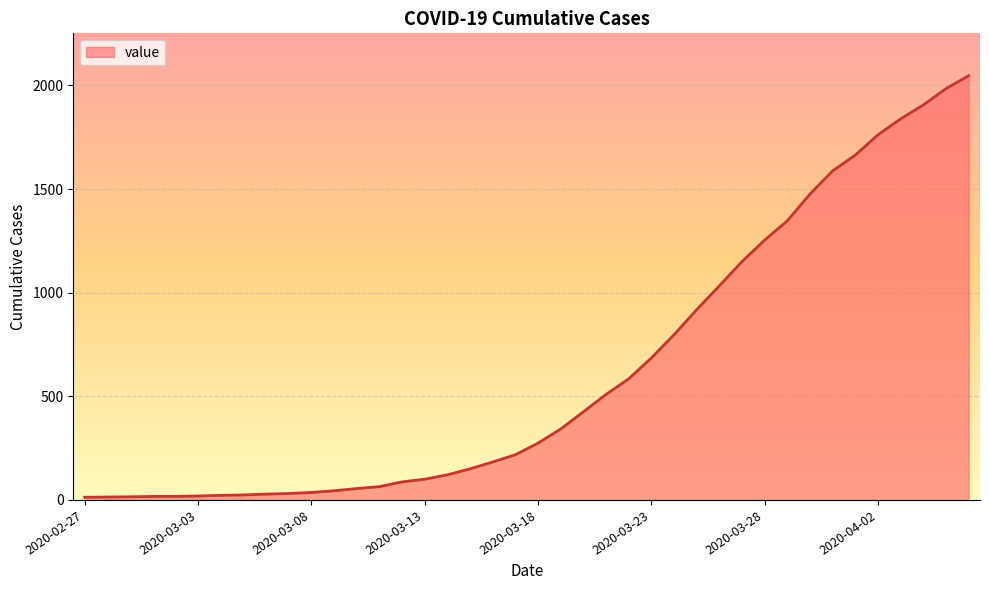

What is the difference between the maximum and minimum values?

2034